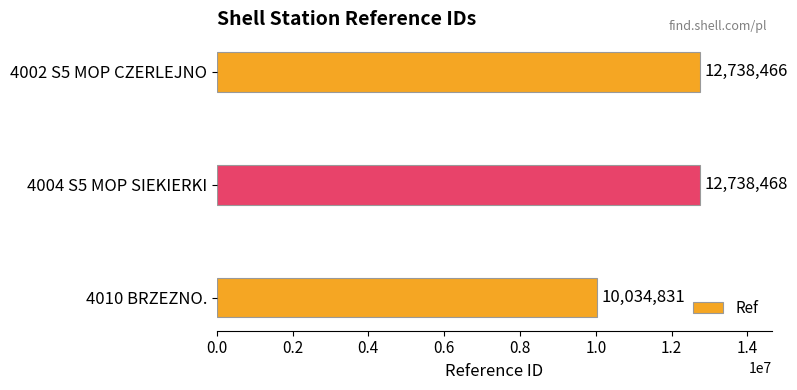

The chart shows a value of 16296436 at 4010 BRZEZNO.. True or false?

False